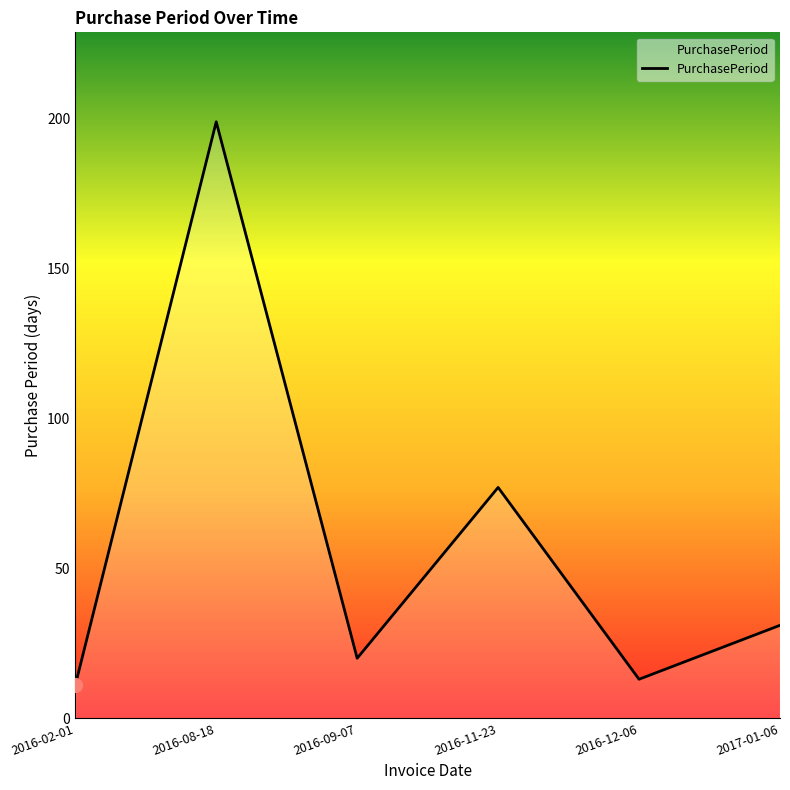

Reading right to left, what are all the values shown in this chart?

2017-01-06=31	2016-12-06=13	2016-11-23=77	2016-09-07=20	2016-08-18=199	2016-02-01=11